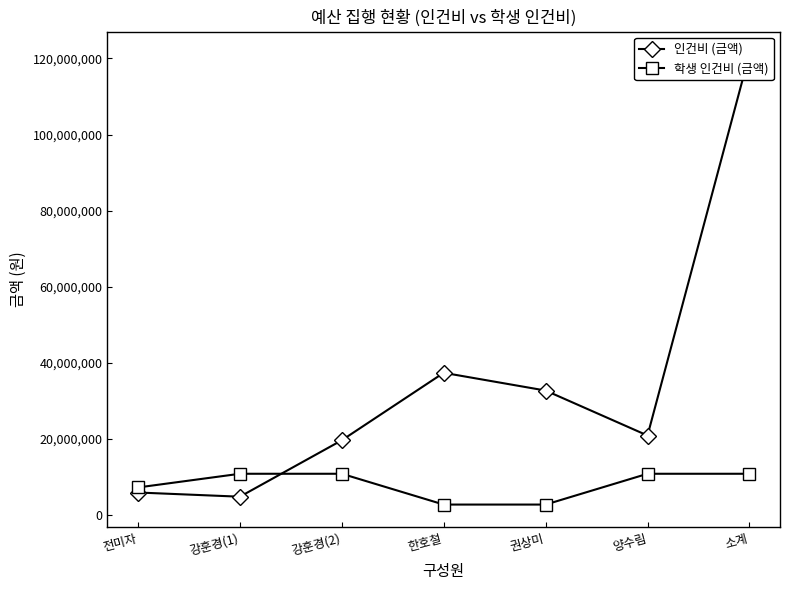

Where is 학생 인건비 (금액) nearest to the value 6750000?

전미자